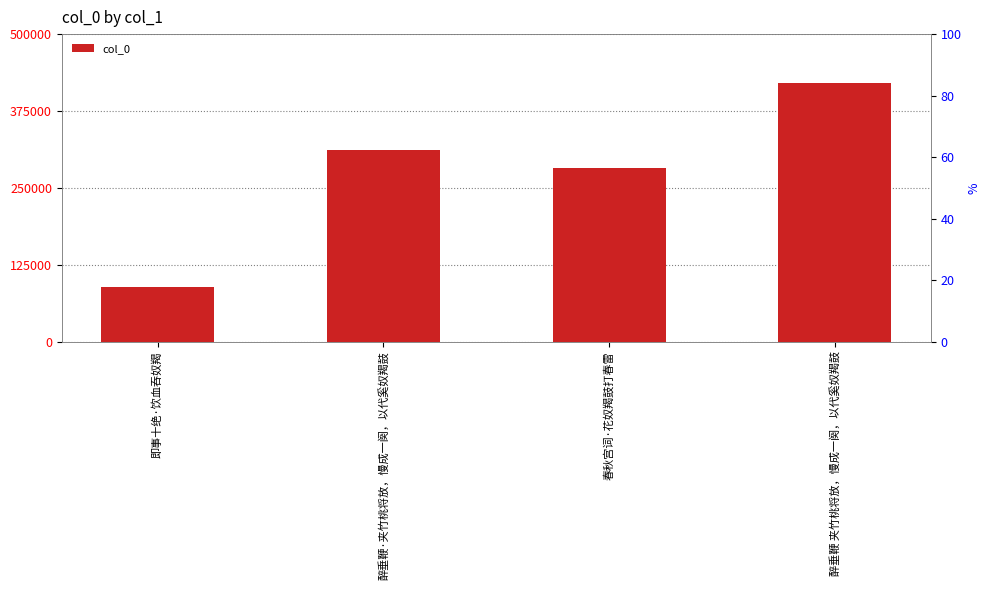

Is it true that the value at 春秋宫词·花奴羯鼓打春雷 is 282371?

True